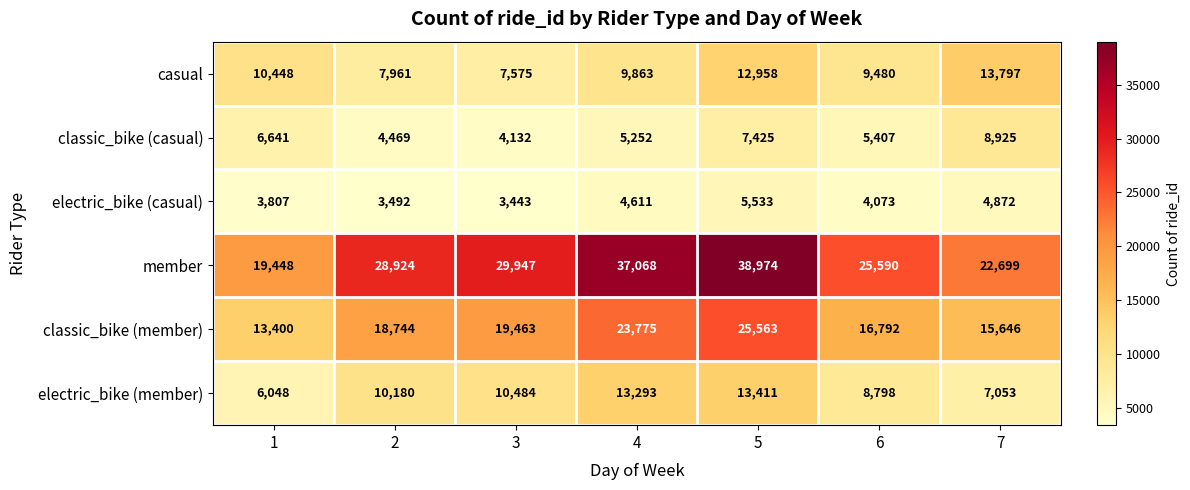

At how many categories does at least one series exceed 25039?

5